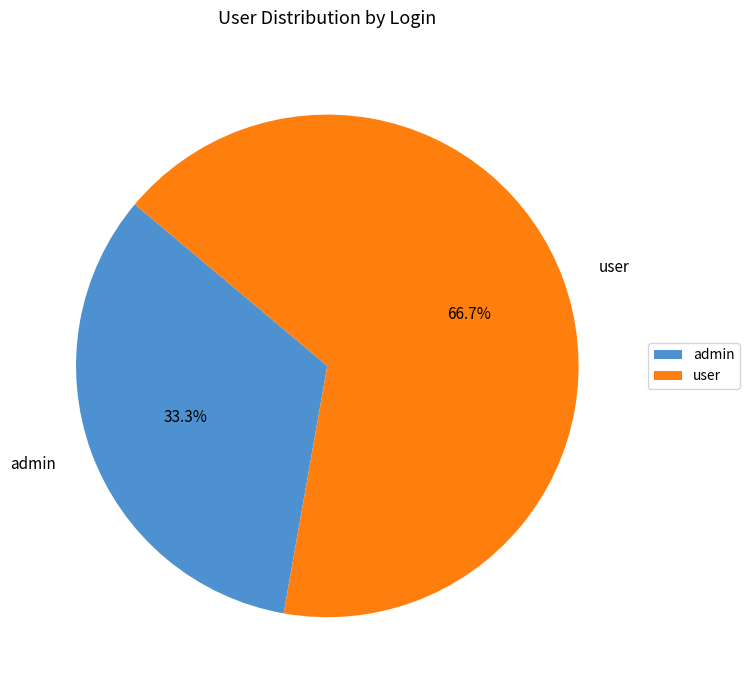

To the nearest percent, what is the difference between the admin and user slice percentages?

33%